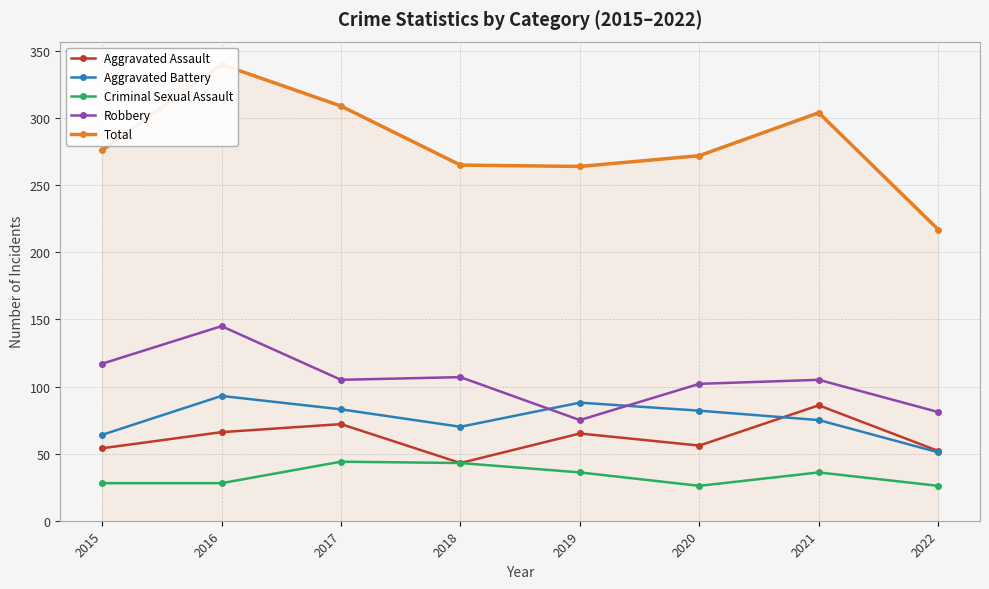

What is the sum of all Criminal Sexual Assault values?

267